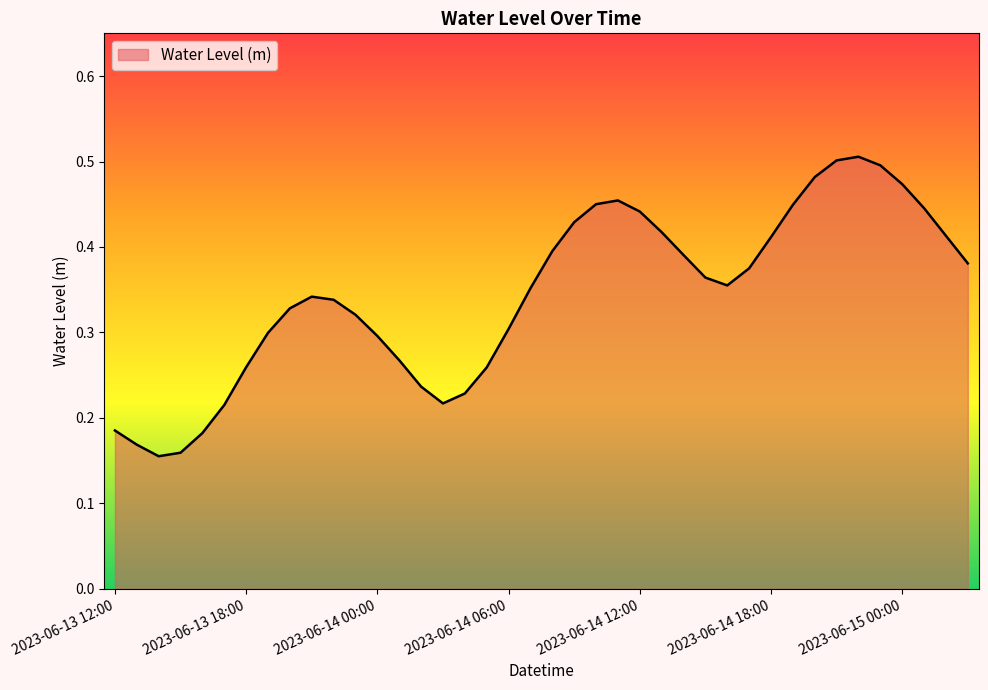

How many lines are shown in the chart?

1